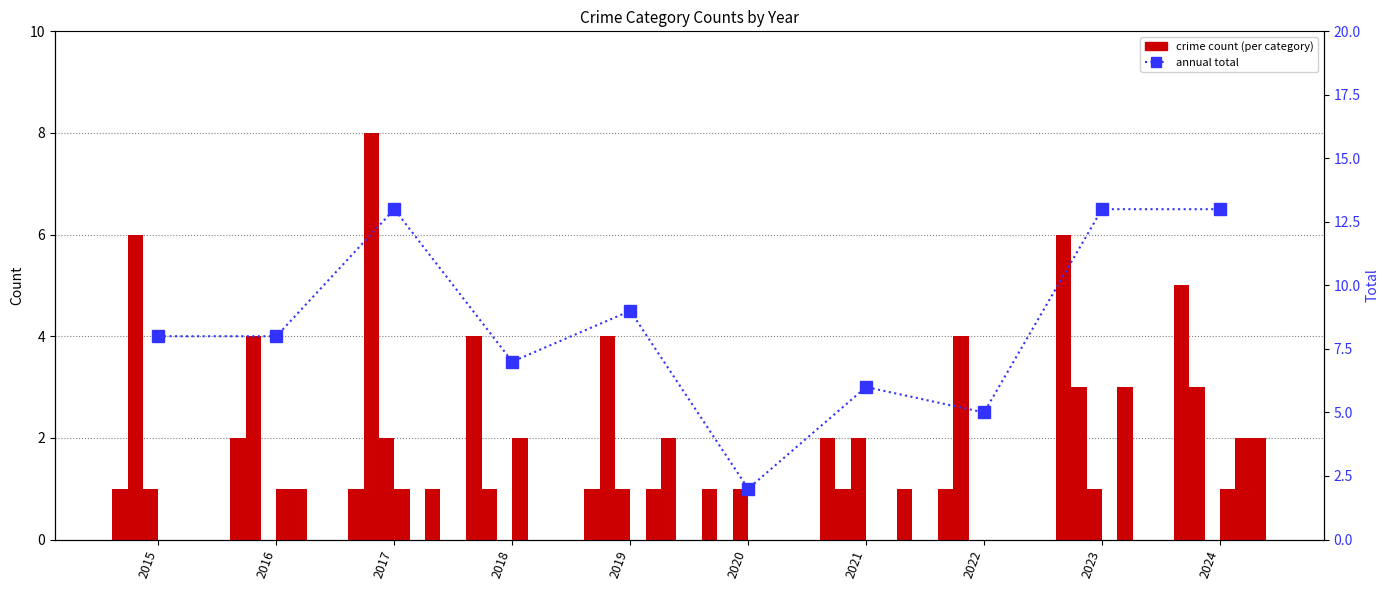

True or false: Burglary has a value of -1 at 2020.

False